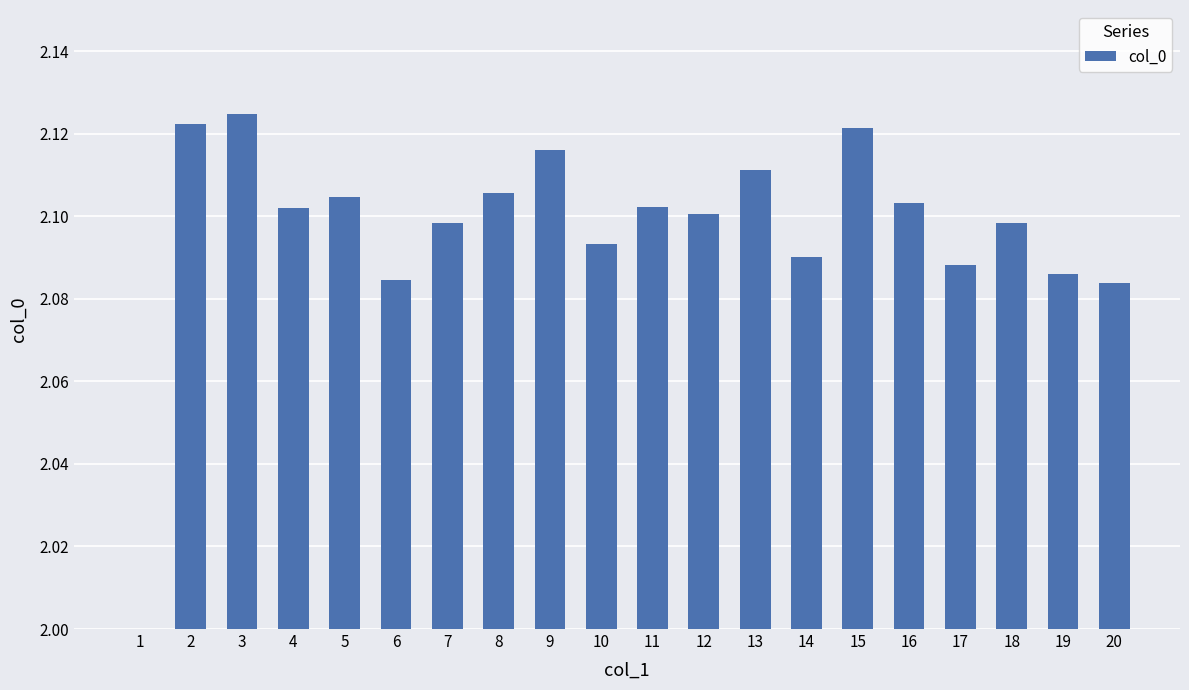

What is the sum of the values at 6 and 3?

4.2